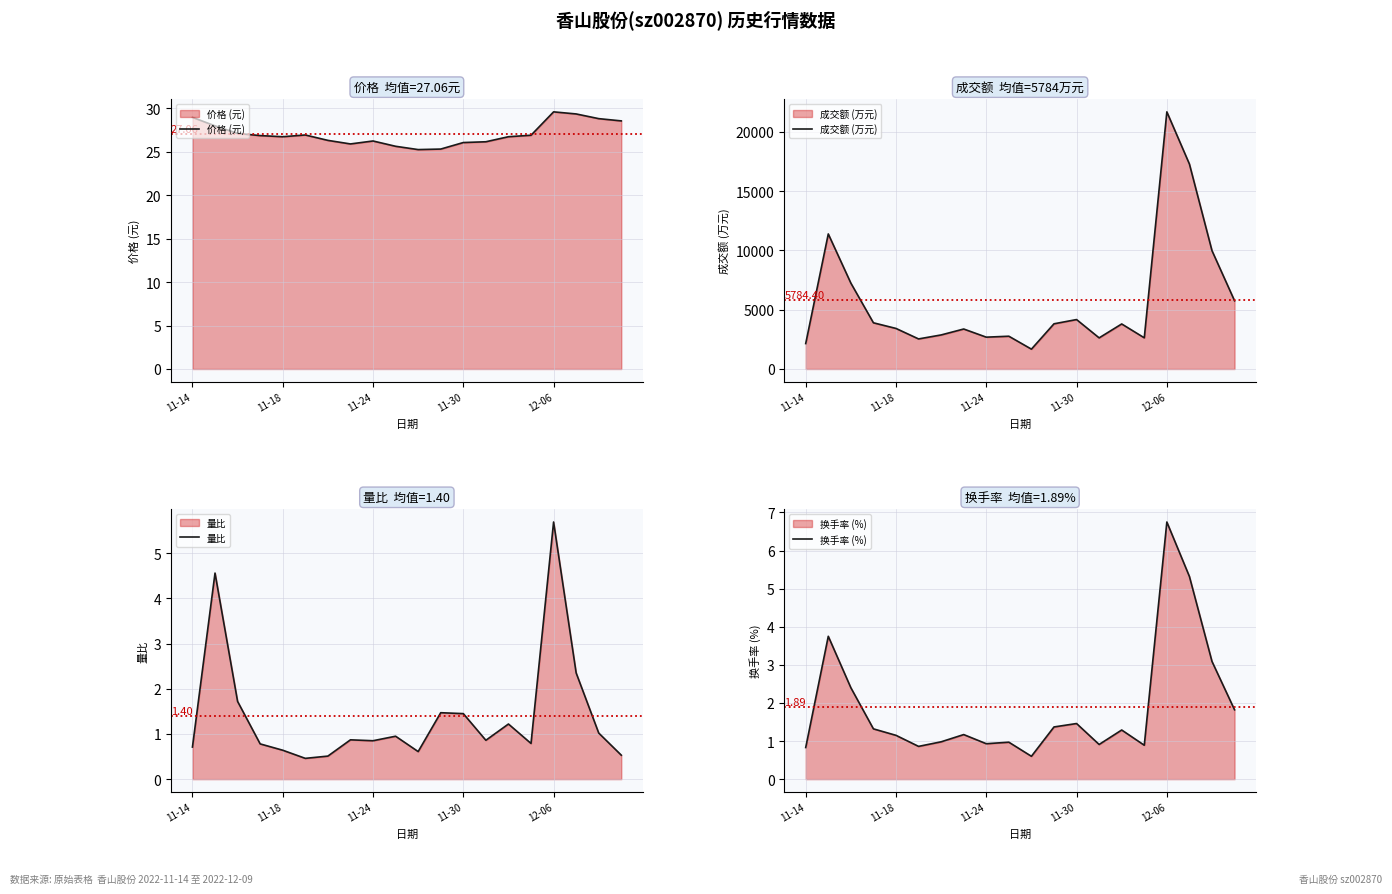

The 换手率 (%) series shows 1.9 at 18. True or false?

False